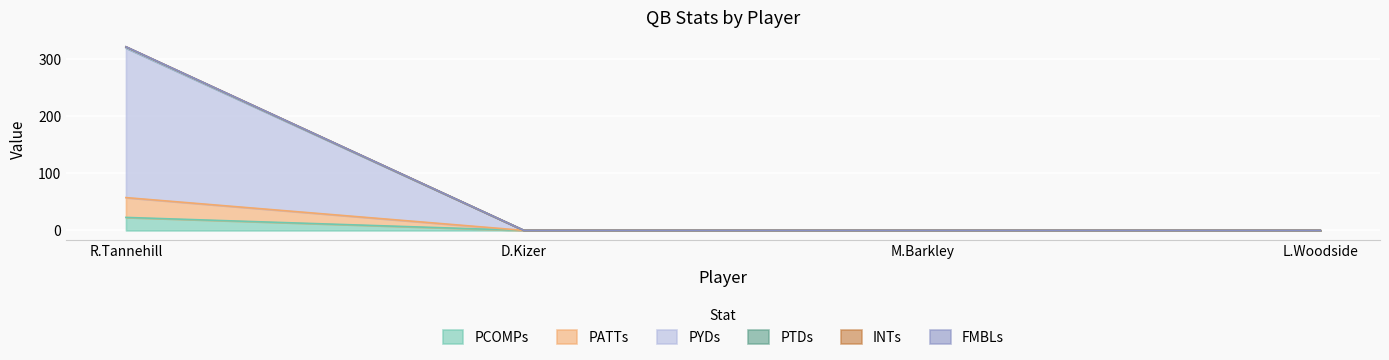

At which label does PCOMPs reach its peak?

R.Tannehill